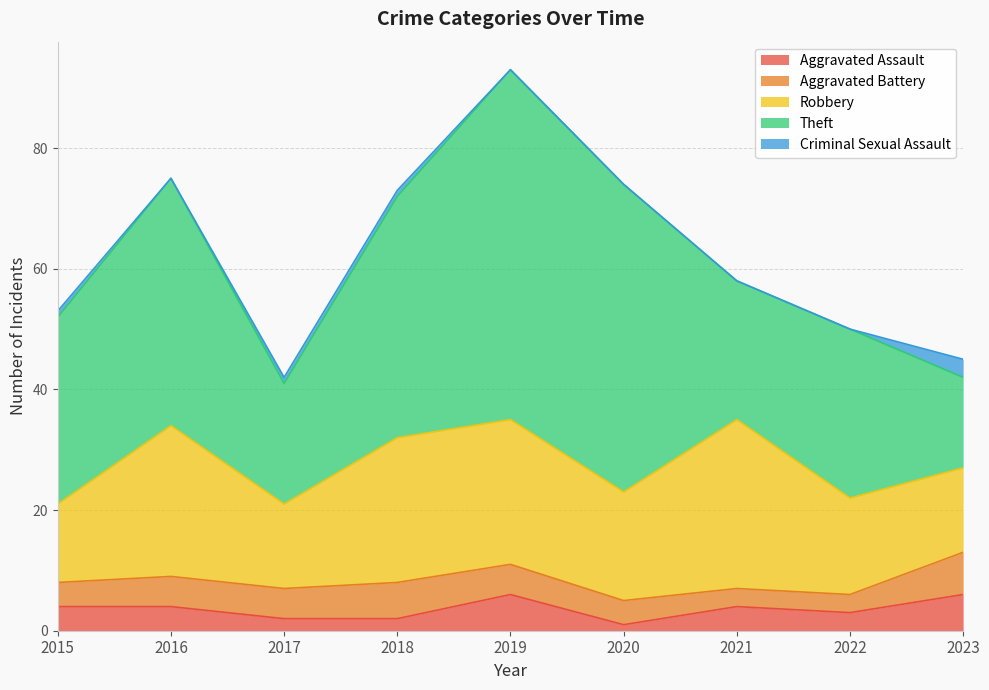

Which label corresponds to the largest value in the chart?

2019